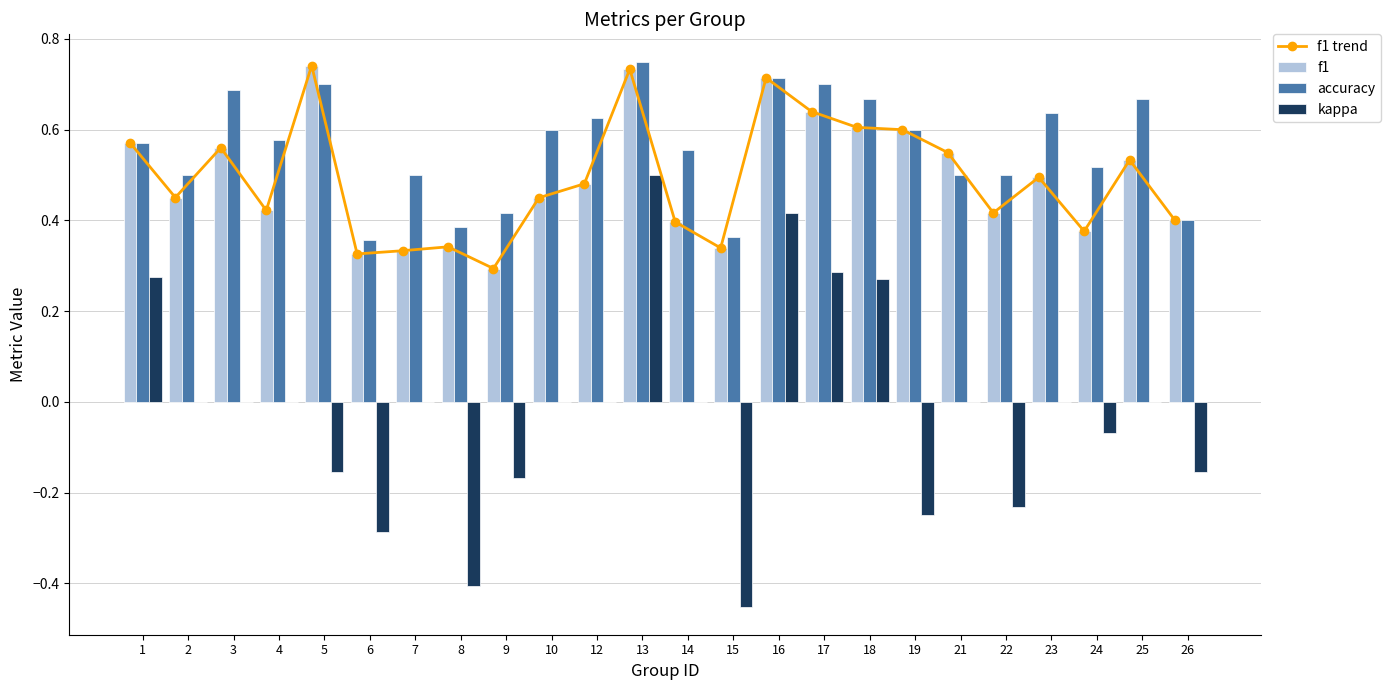

Which series has the largest range (max minus min)?

kappa